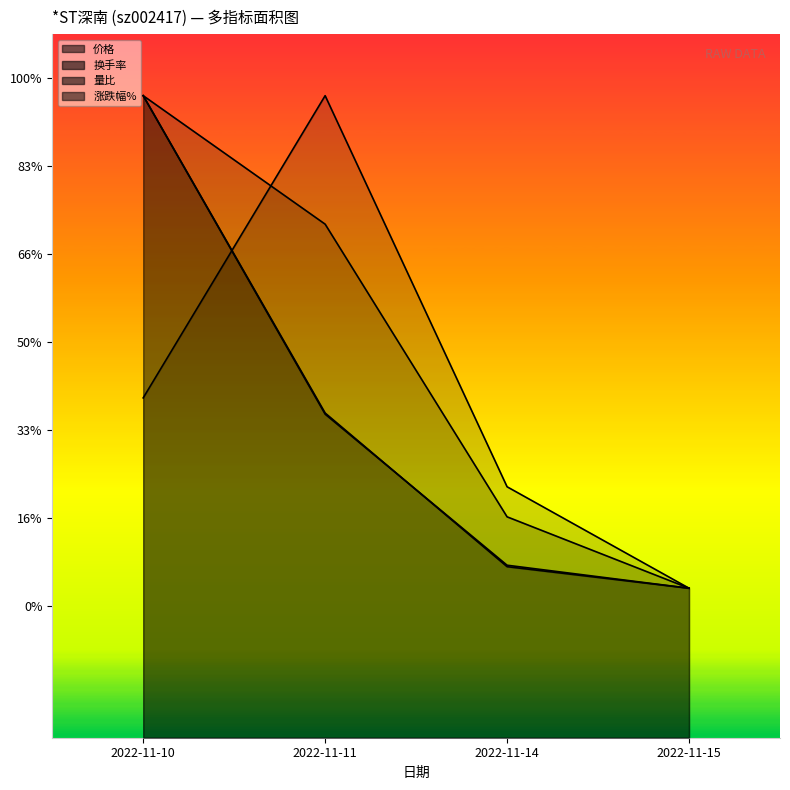

True or false: 价格 has more than 2 interior local peaks.

False